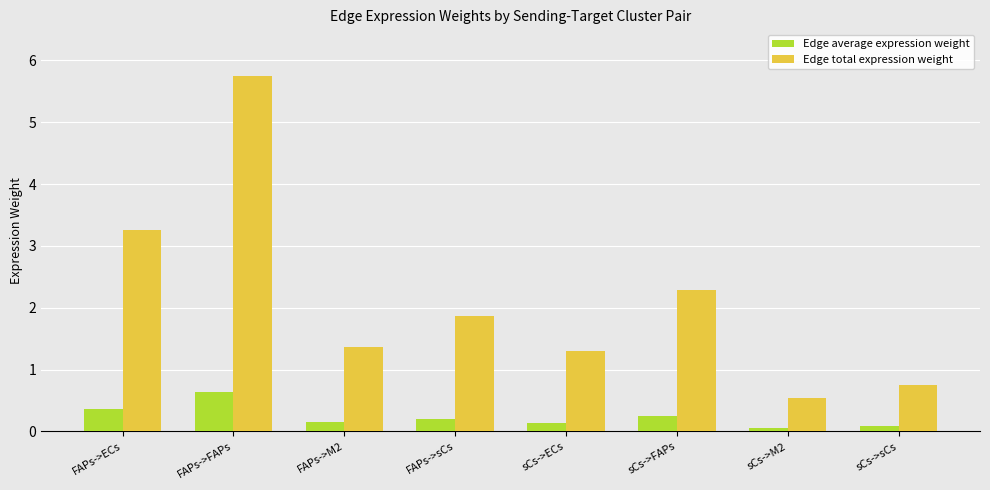

Which category has the highest value across all series?

FAPs->FAPs